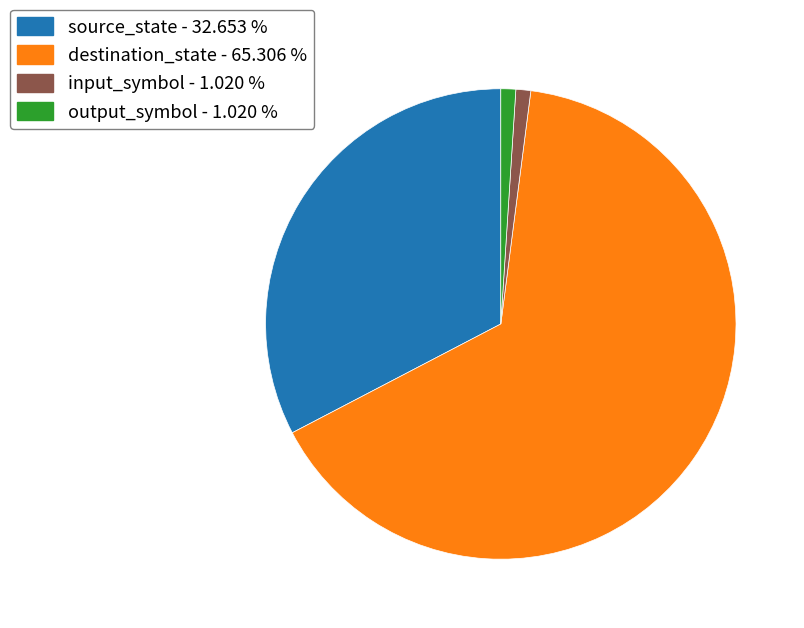

Which slice is the largest?

destination_state